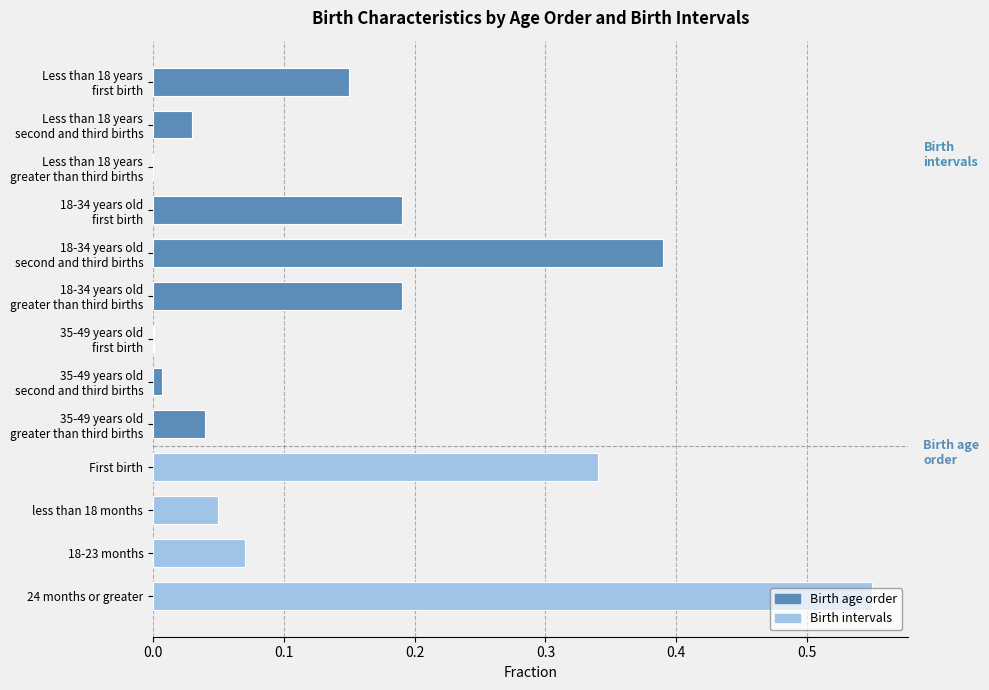

Which category has the highest value across all series?

24 months or greater